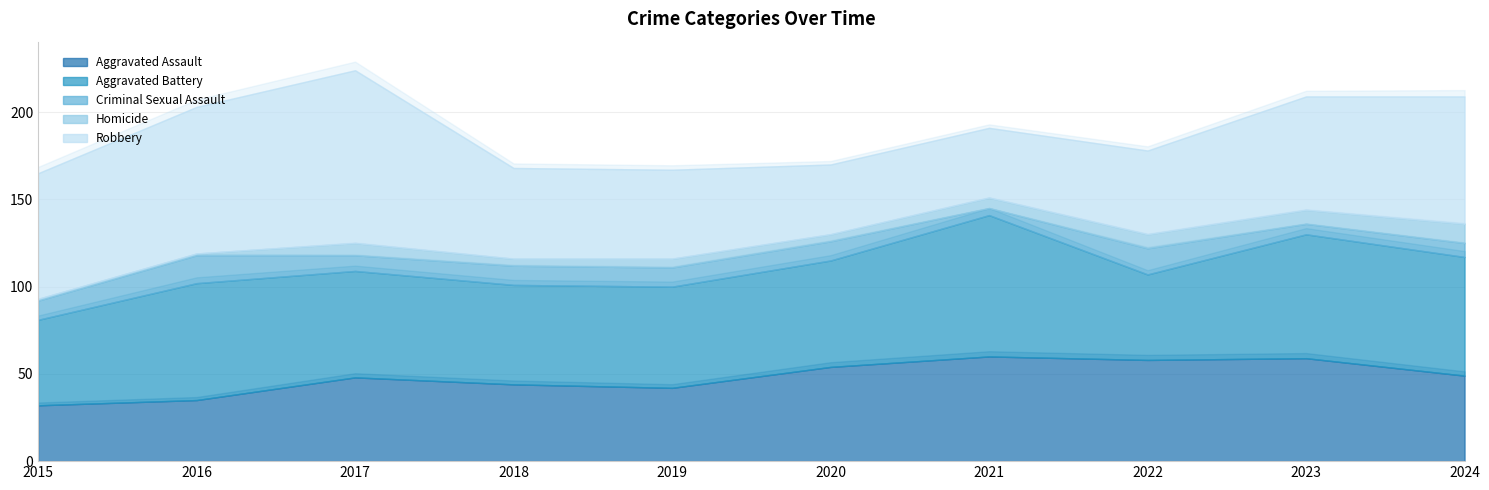

At which label does Aggravated Assault first exceed 49?

2020